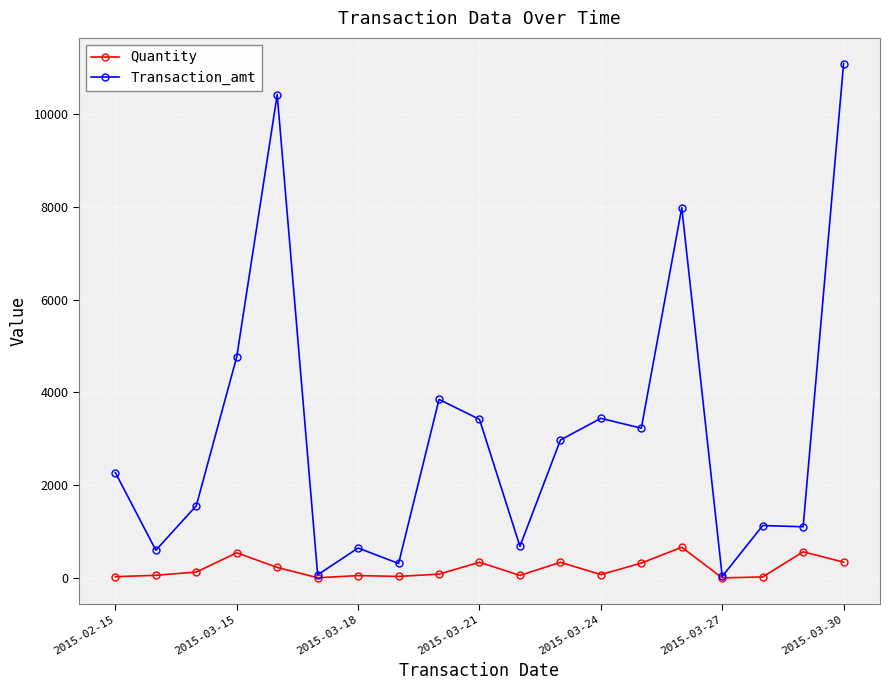

In Quantity, how many points are higher than both neighbors (excluding endpoints)?

6